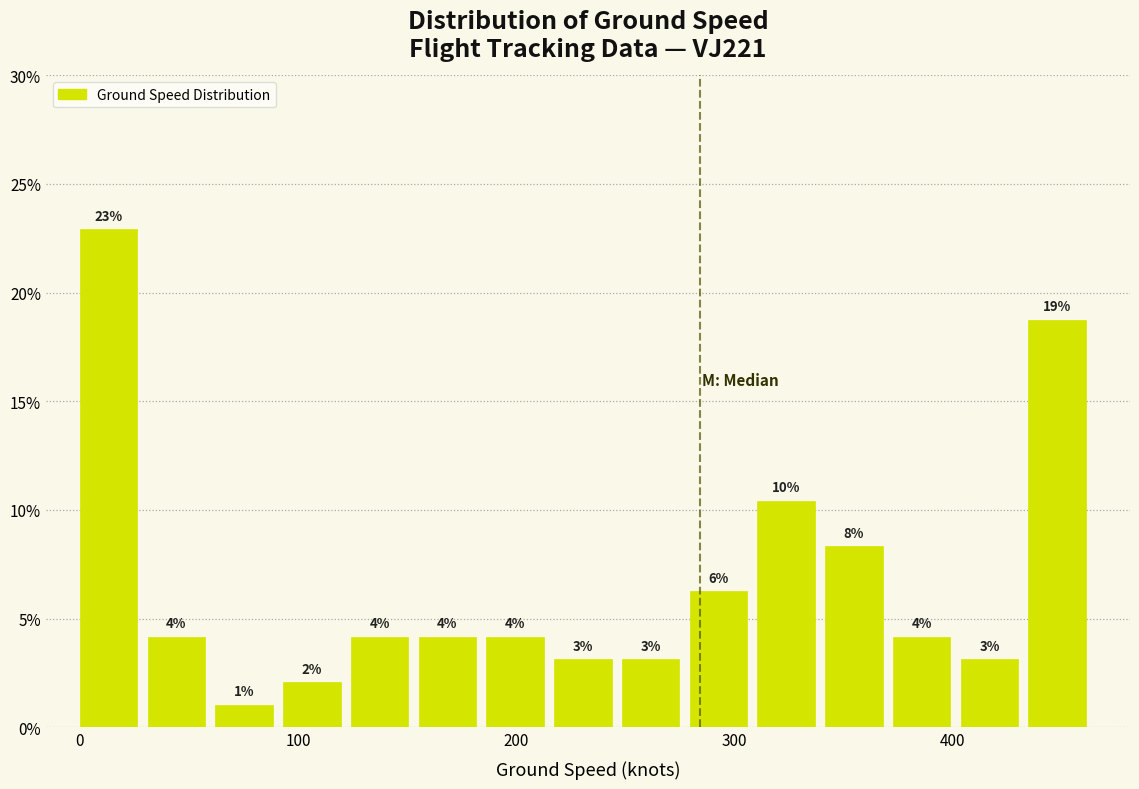

Around what value on the x-axis is the tallest bar? Give the approximate position of its centre, as read against the axis.

10